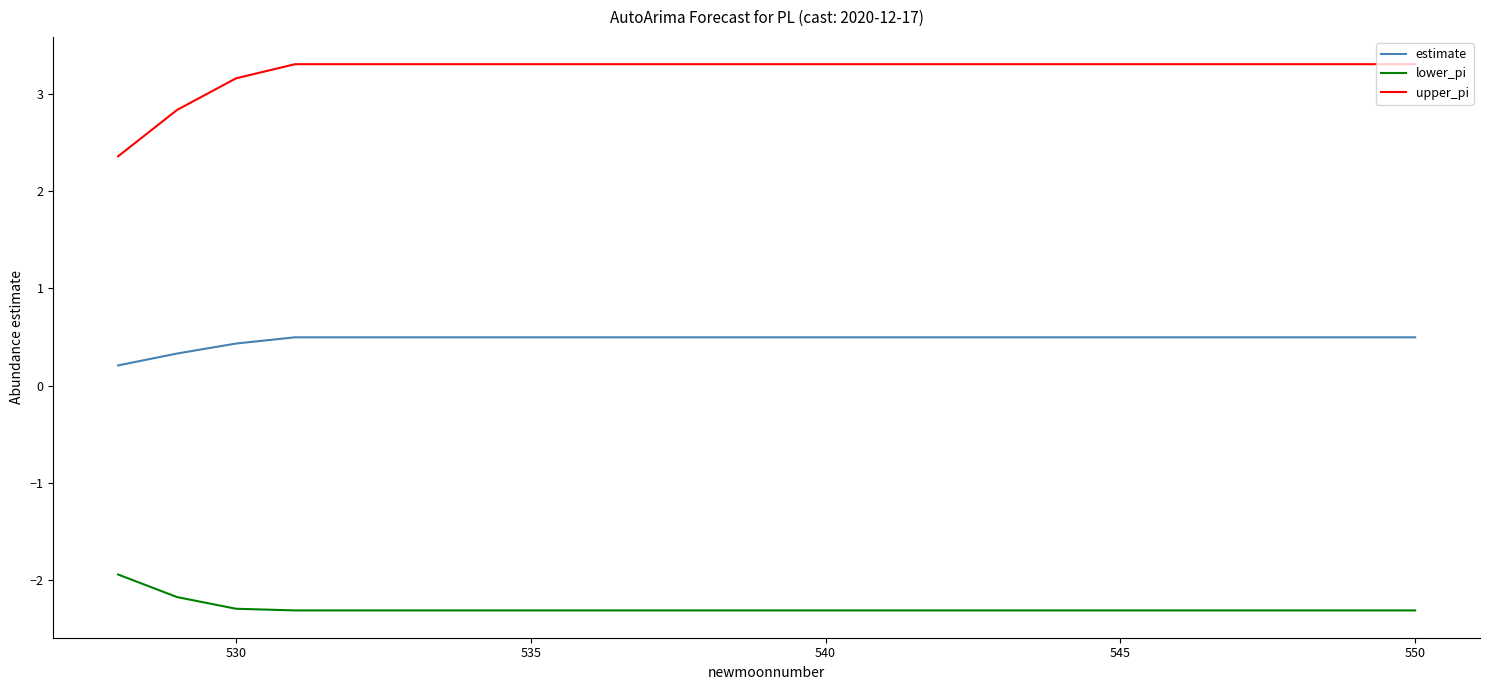

What is the difference between the maximum and minimum values in the lower_pi series?

0.4